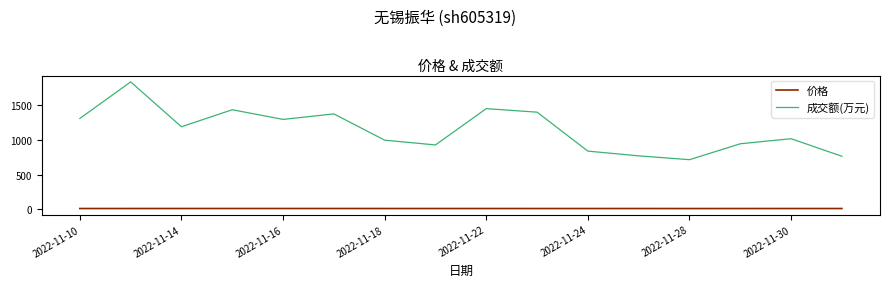

What is the maximum value shown in the chart?

1837.0